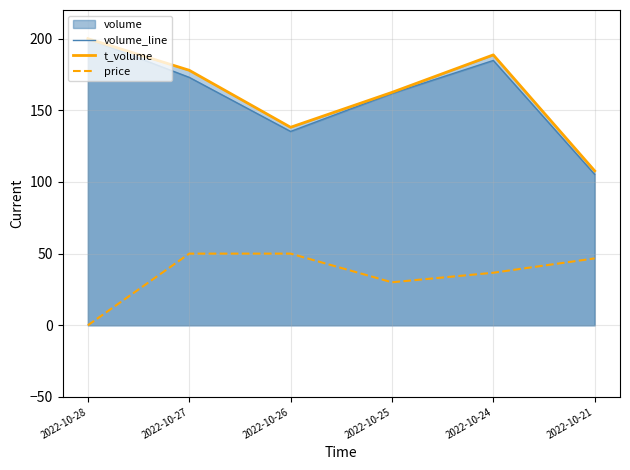

At how many categories does at least one series exceed 181?

2